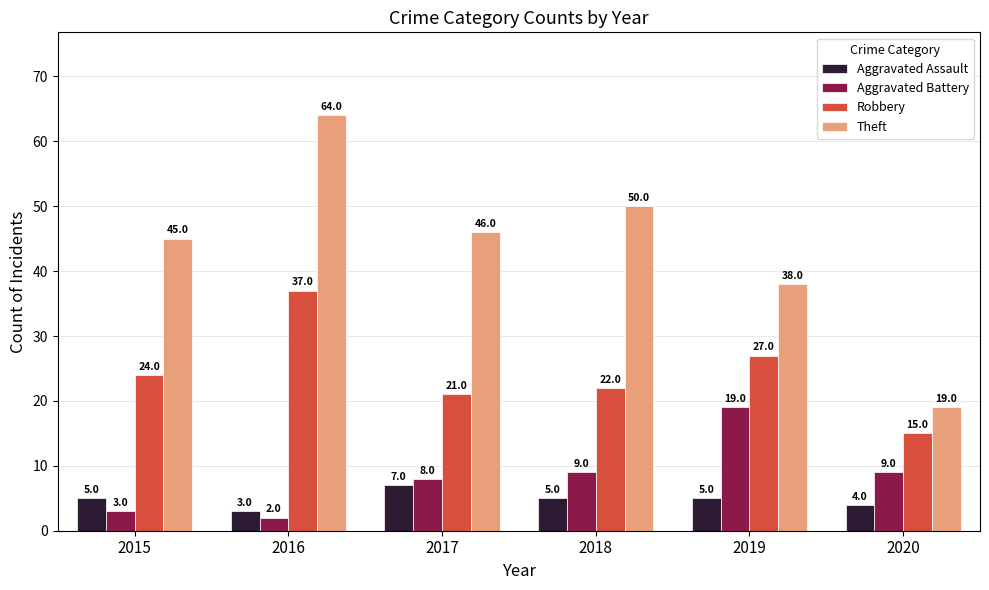

Are the bars horizontal?

No